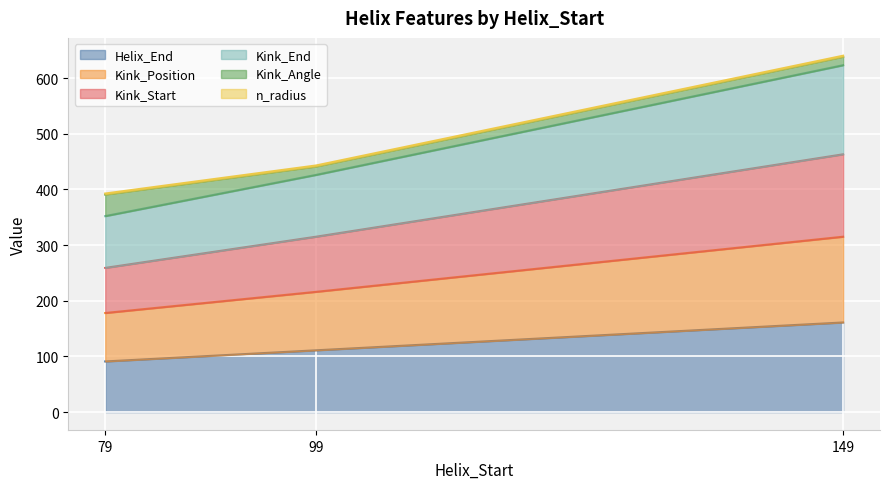

The Helix_End series shows 161.0 at 149. True or false?

True